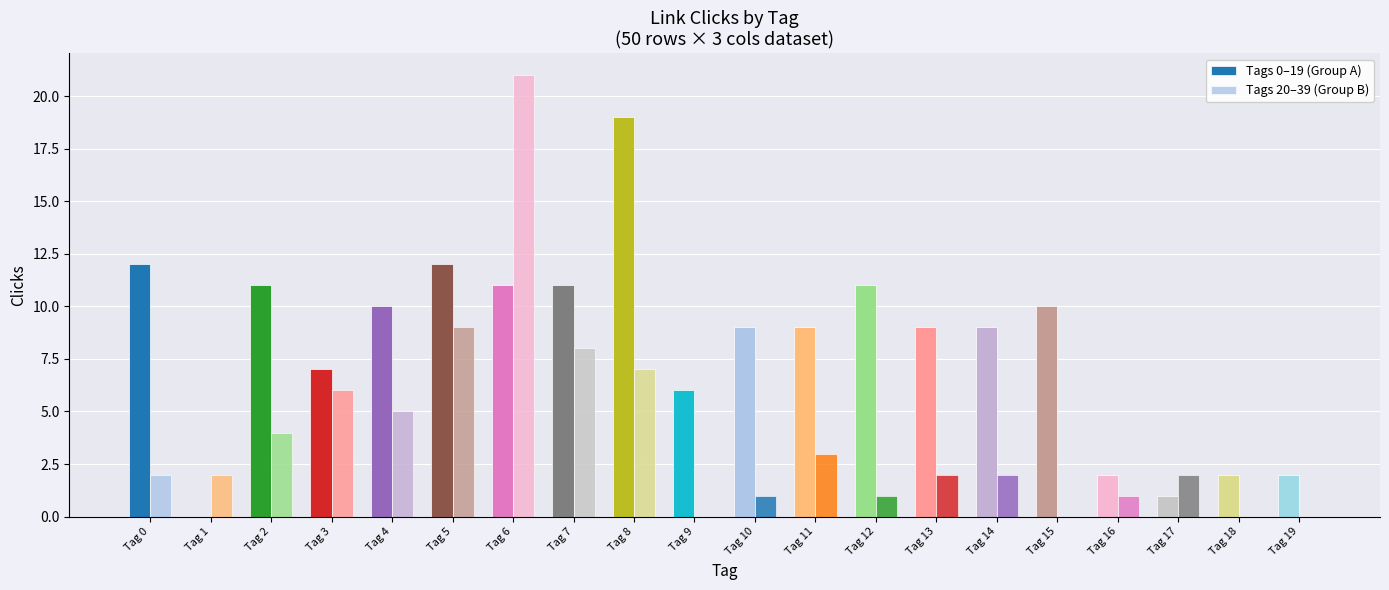

True or false: Tags 0–19 (Group A) has a value of 11 at Tag 2.

True